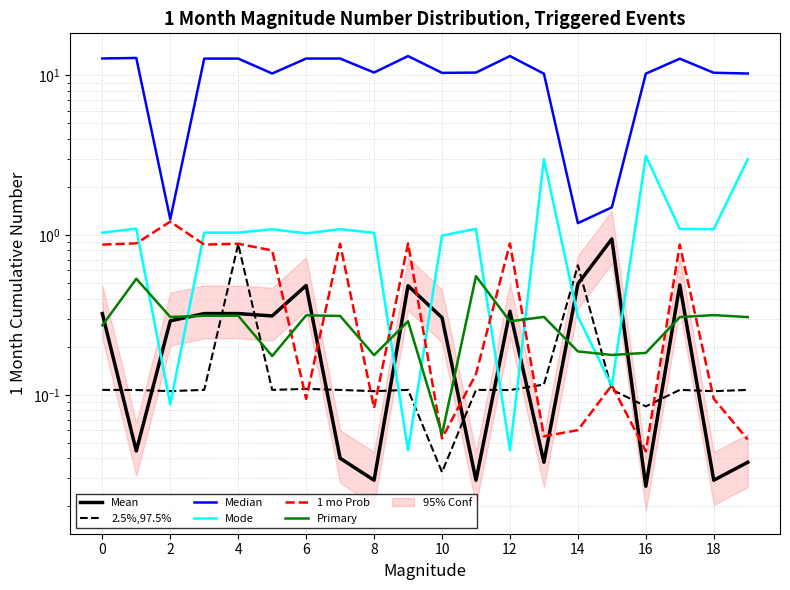

In 1 mo Prob, how many points are lower than both neighbors (excluding endpoints)?

6